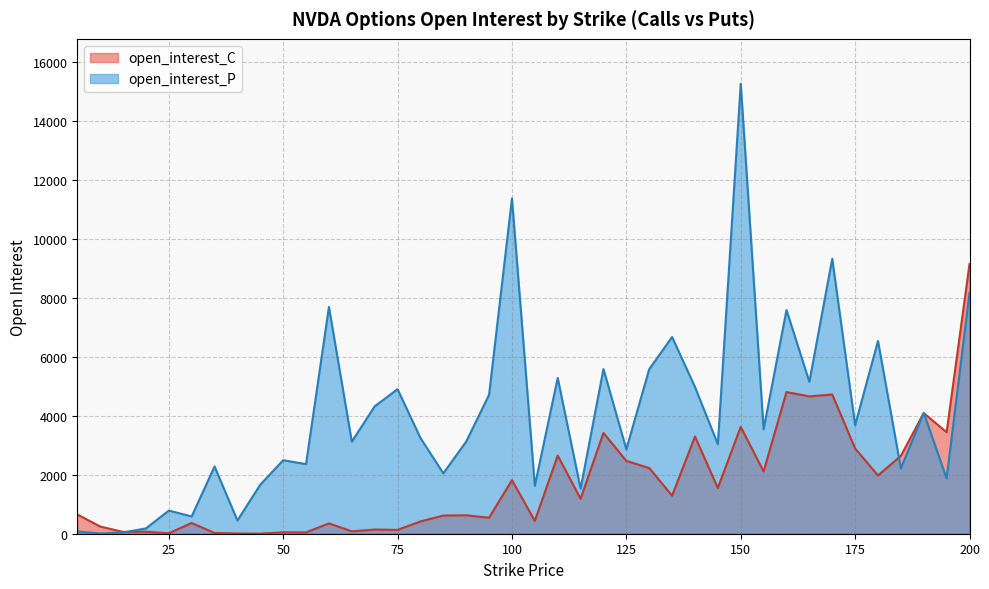

What is the difference between the maximum and minimum values in the open_interest_P series?

15242